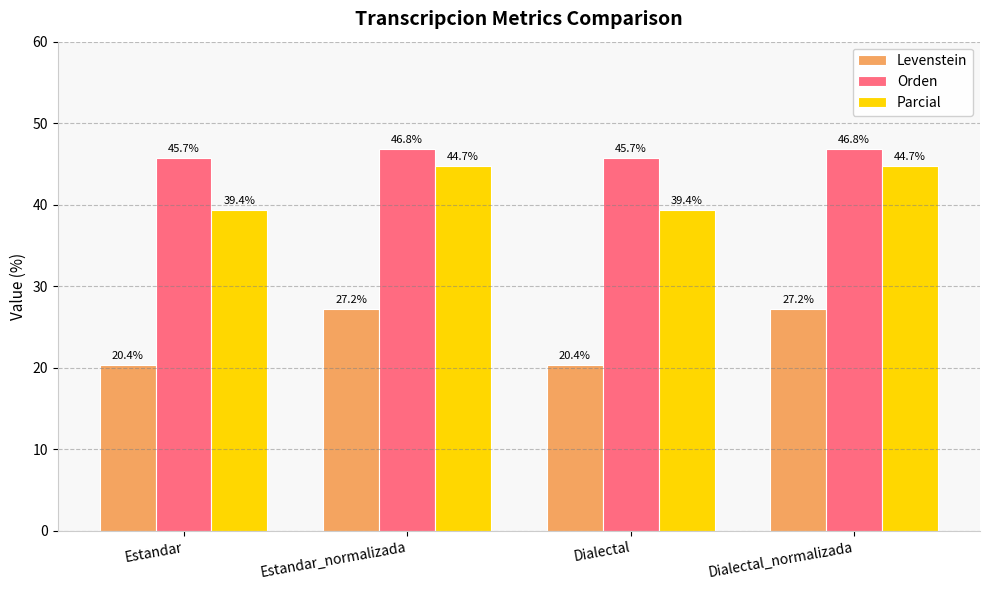

Count the number of data series in this chart.

3